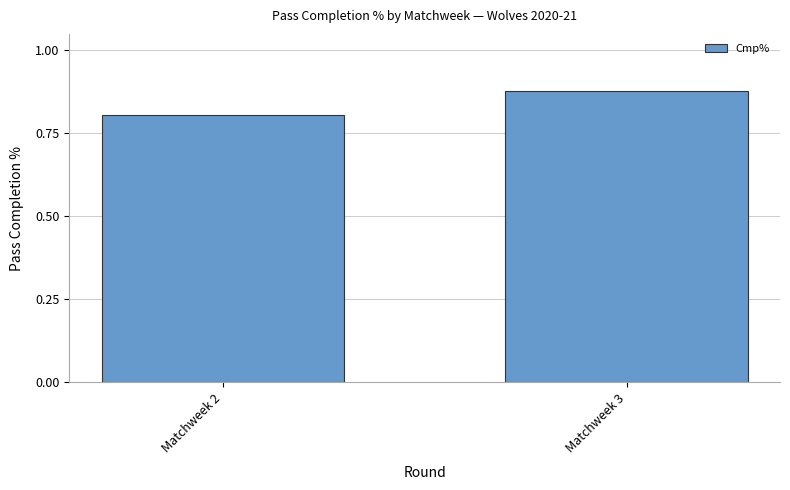

The value at Matchweek 3 is 1.5. True or false?

False